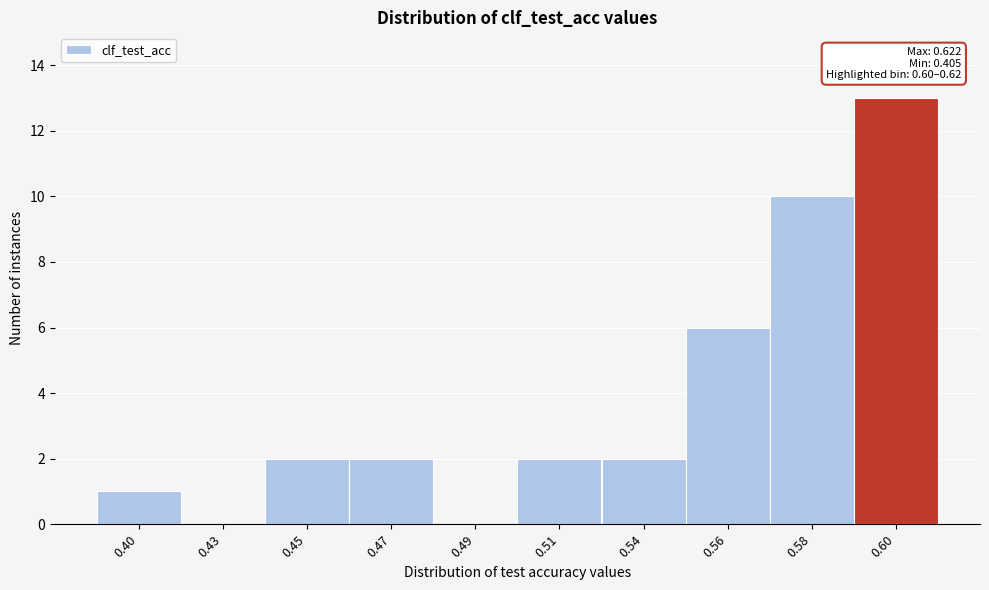

Reading right to left, what are all the values shown in this chart?

0.60=13	0.58=10	0.56=6	0.54=2	0.51=2	0.49=0	0.47=2	0.45=2	0.43=0	0.40=1